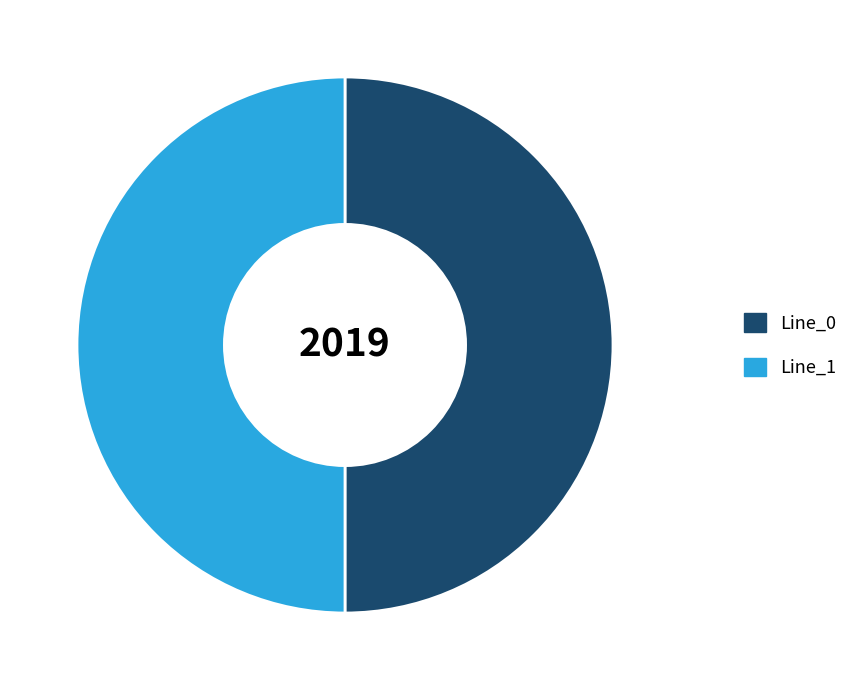

Is it true that Line_1 is 50% of the pie?

True